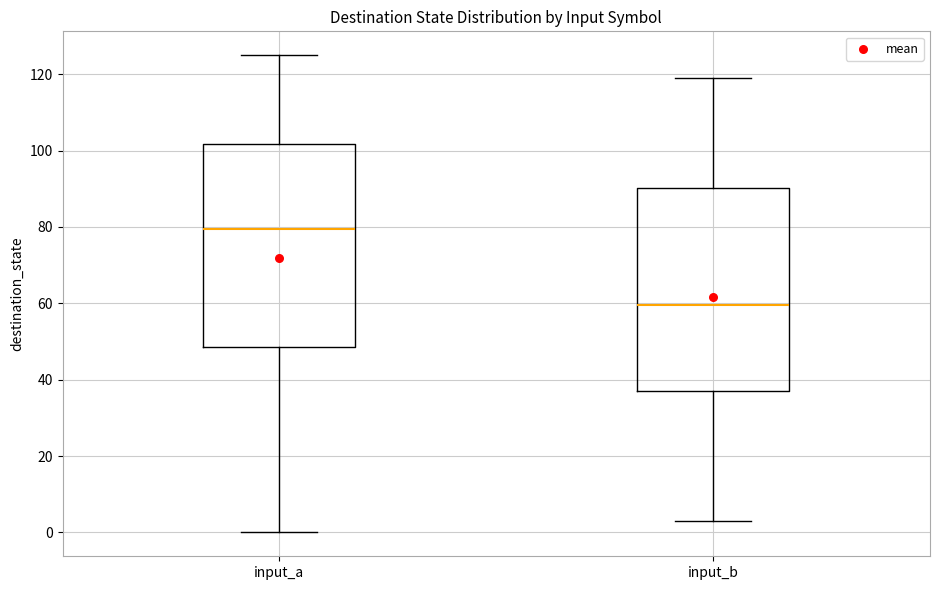

Which box has the lowest median line?

input_b